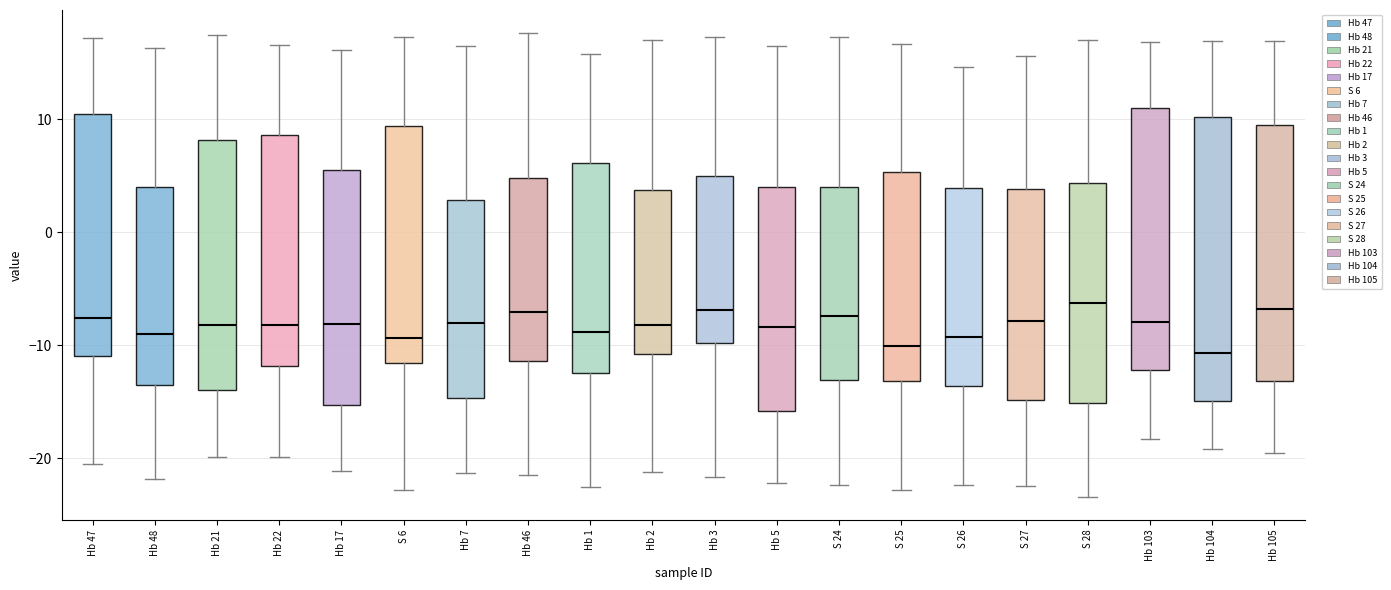

Where does the upper whisker of the box for Hb 21 end on the y-axis? The values are not printed on the chart, so give them approximately, as read against the axis.

18